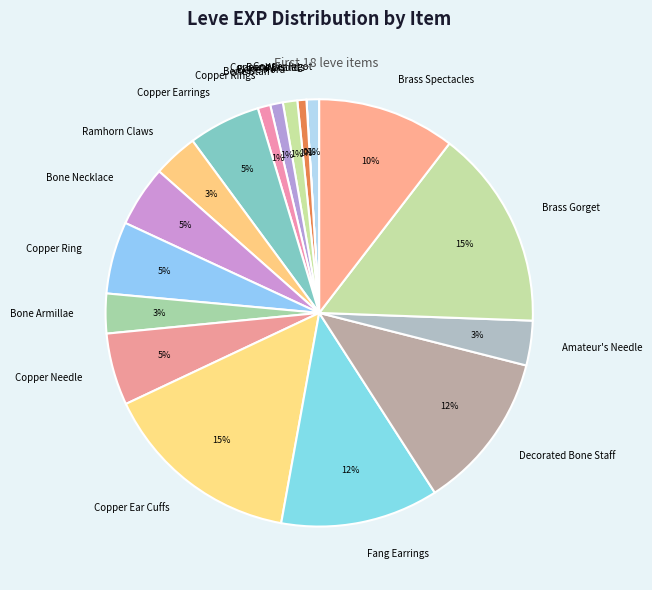

Is it true that Copper Ear Cuffs is 15% of the pie?

True